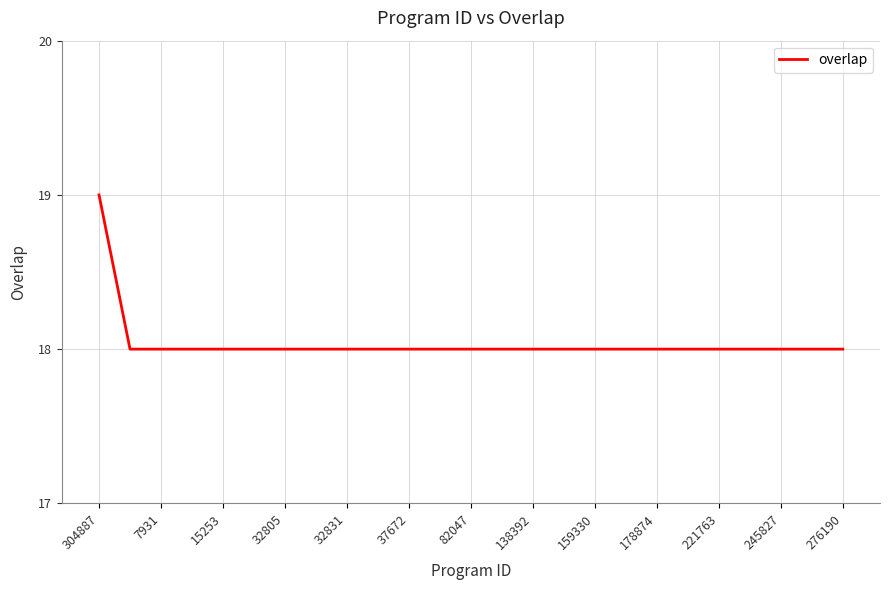

Reading right to left, what are all the values shown in this chart?

18	18	18	18	18	18	18	18	18	18	18	18	18	18	18	18	18	18	18	18	18	18	18	18	19